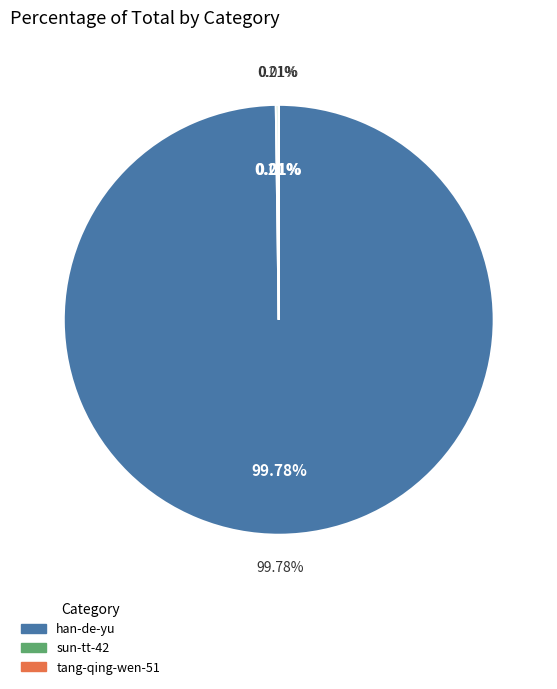

What is the majority slice?

han-de-yu